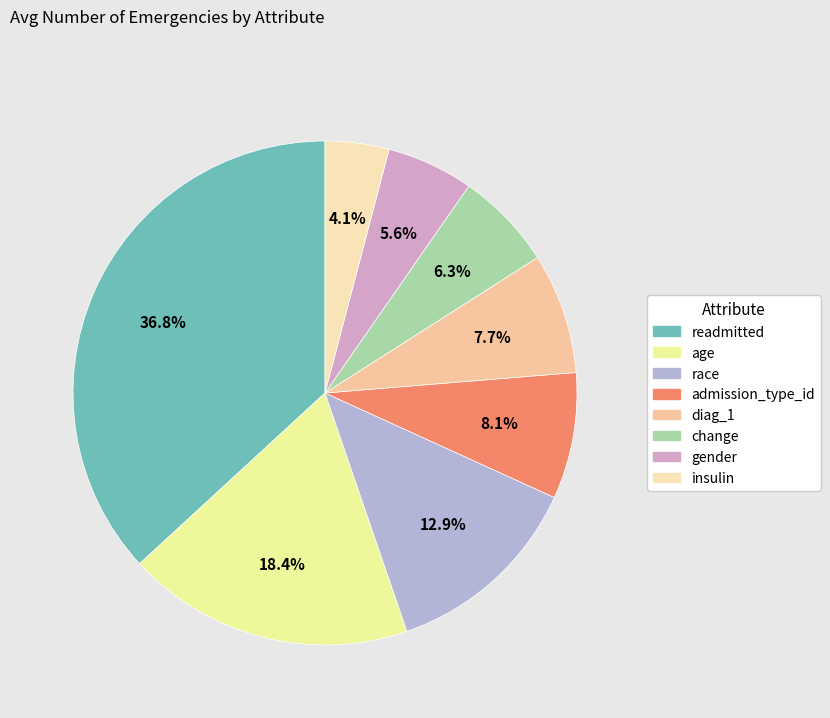

To the nearest percent, what is the difference between the largest and smallest slice percentages?

33%